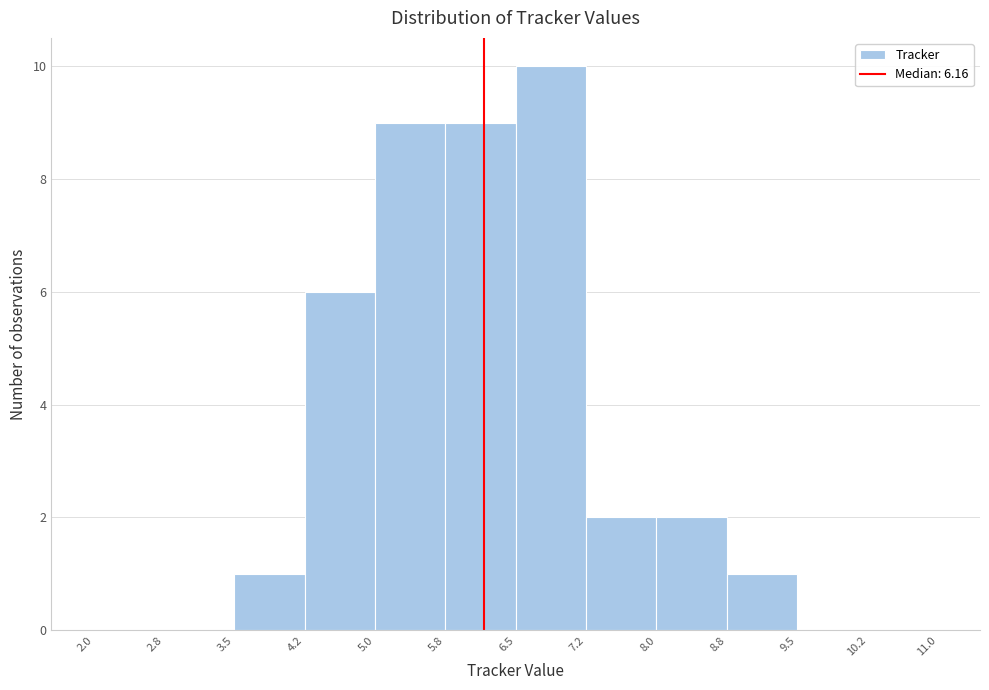

How tall is the bar that spans 8.8 to 9.5 on the x-axis? The values are not printed on the chart, so give them approximately, as read against the axis.

1